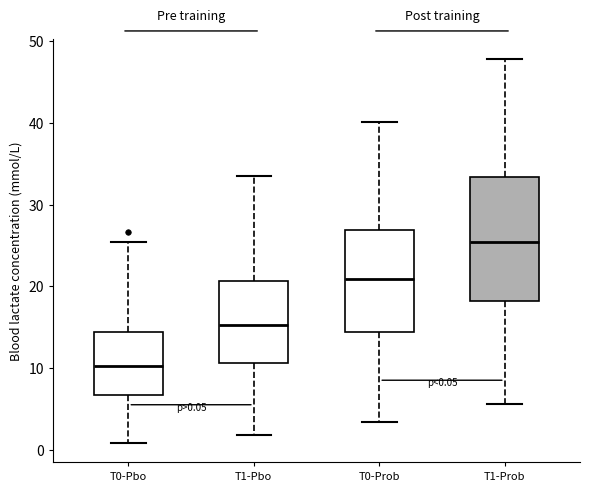

Comparing the boxes themselves (not the whiskers), which one is the tallest?

T1-Prob